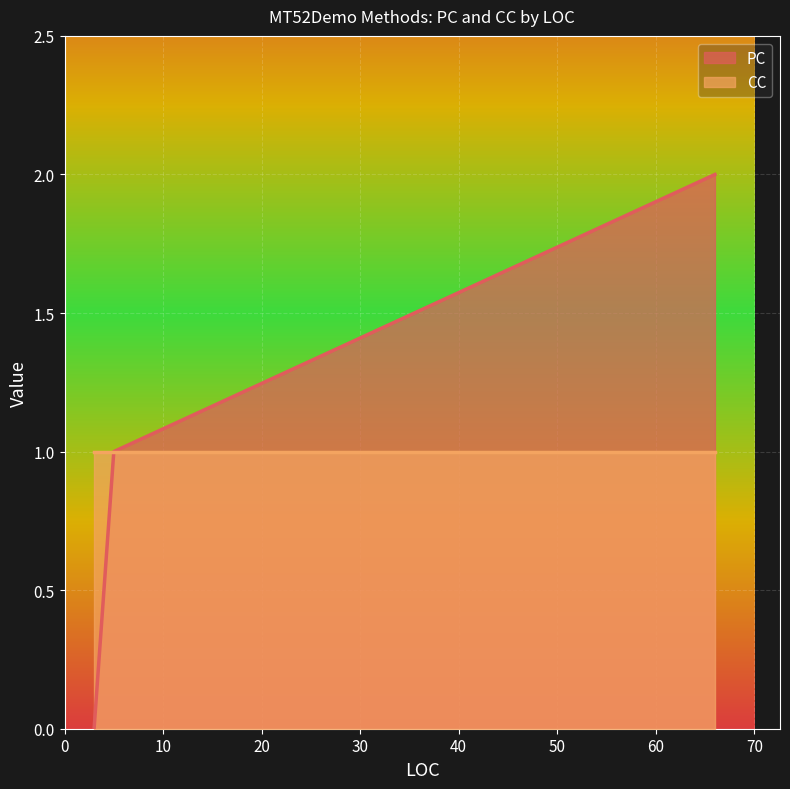

Count the PC values in the range 0 to 2.

3